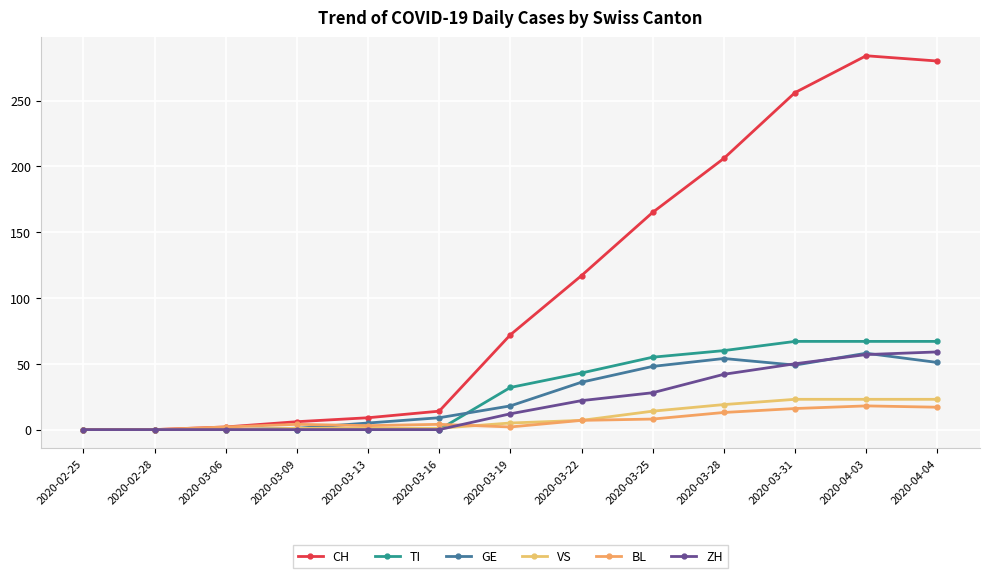

Is this an area chart (filled region under the line)?

No